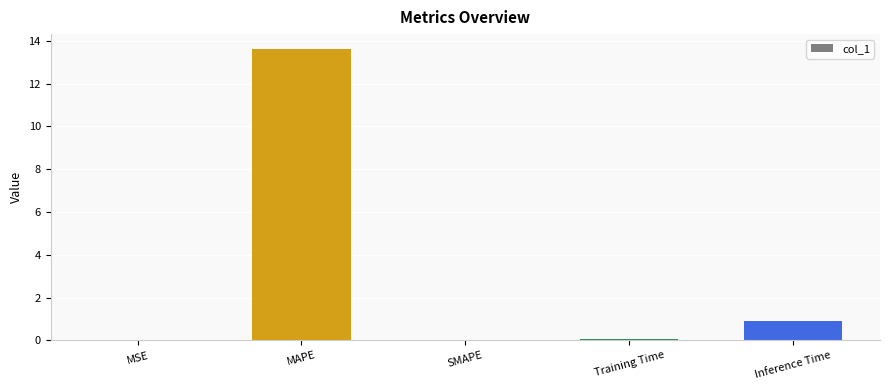

What is the sum of all values?

14.6